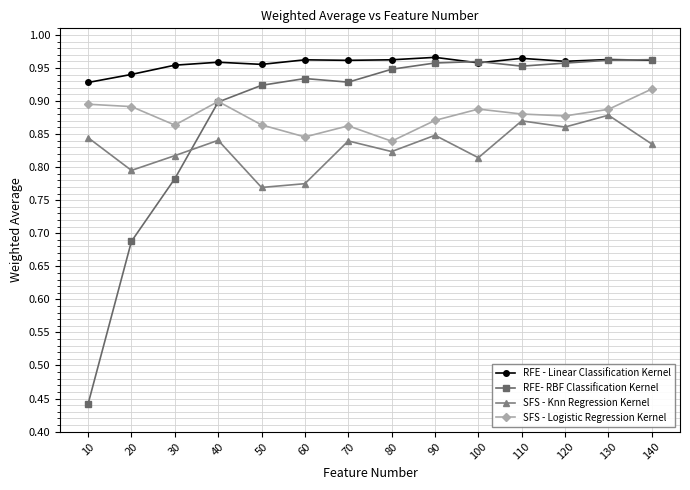

In RFE- RBF Classification Kernel, how many points are higher than both neighbors (excluding endpoints)?

2